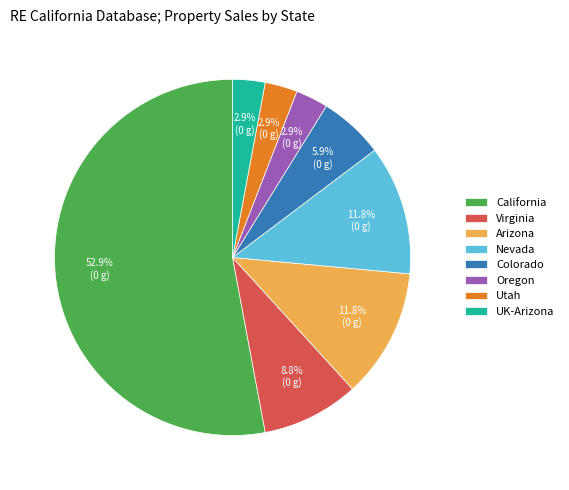

What is the total percentage of Utah and California?

55.9%